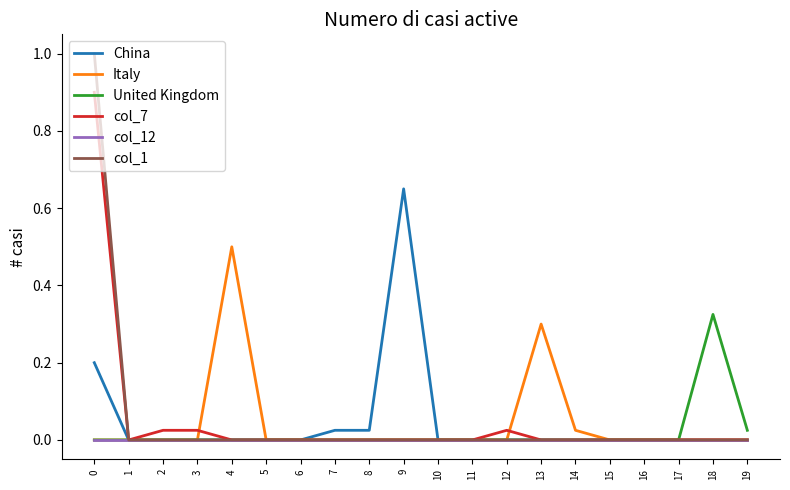

Which series has the largest range (max minus min)?

col_1